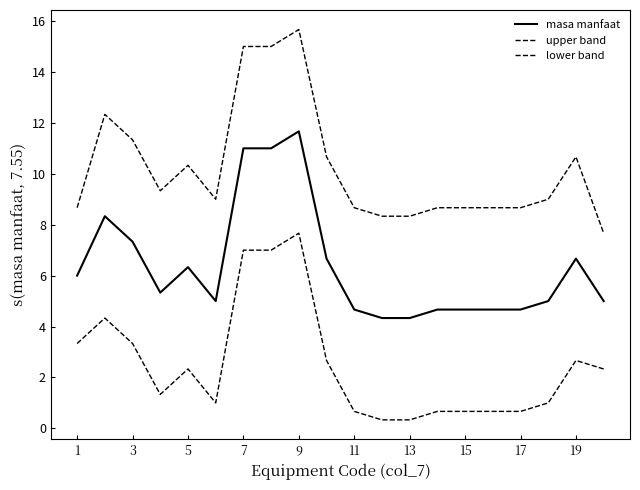

What is the maximum value for masa manfaat?

11.7